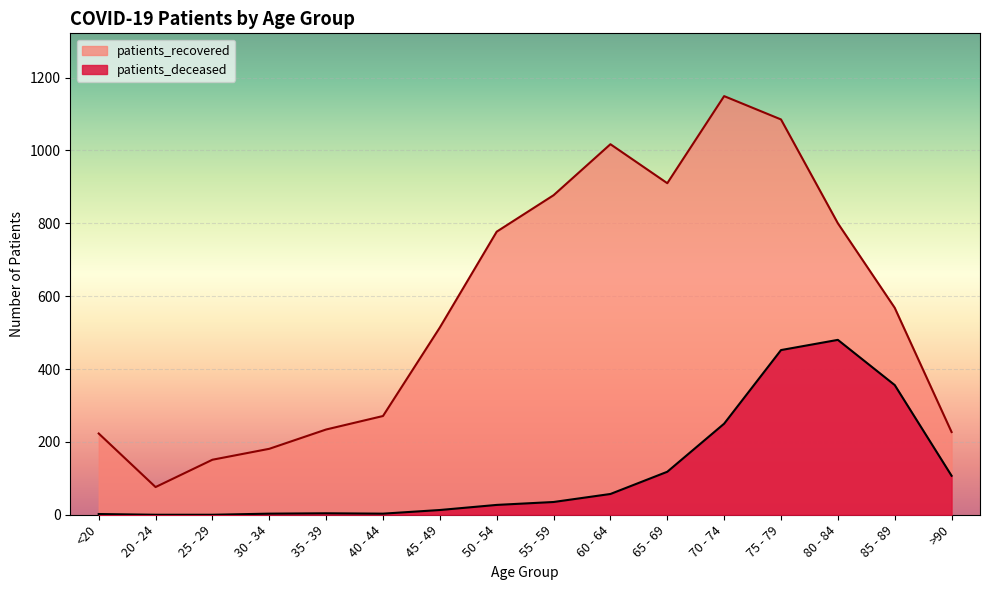

The value of patients_recovered at 75 - 79 is 1085. True or false?

True